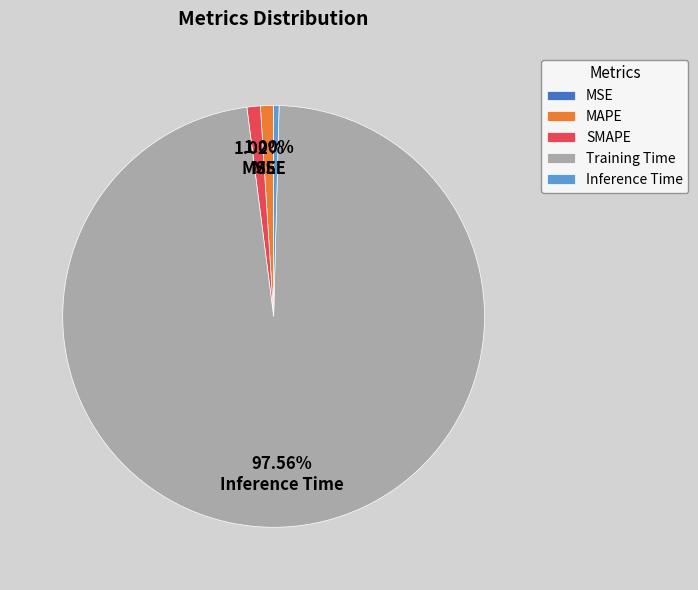

Combined, do Training Time and MAPE account for over 50%?

Yes